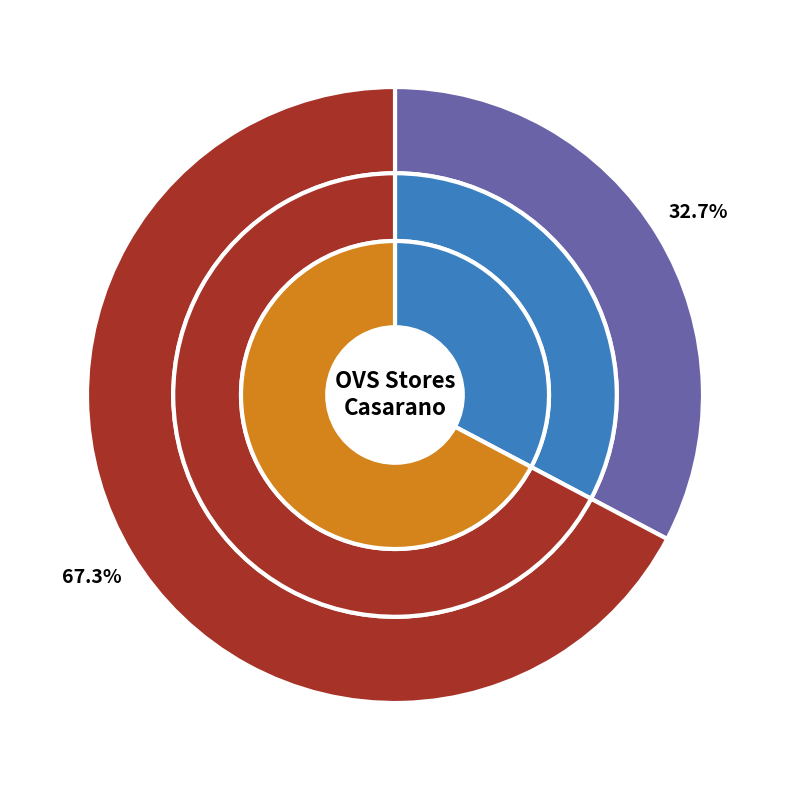

What percentage is the OVS Casarano slice, to the nearest percent?

67%